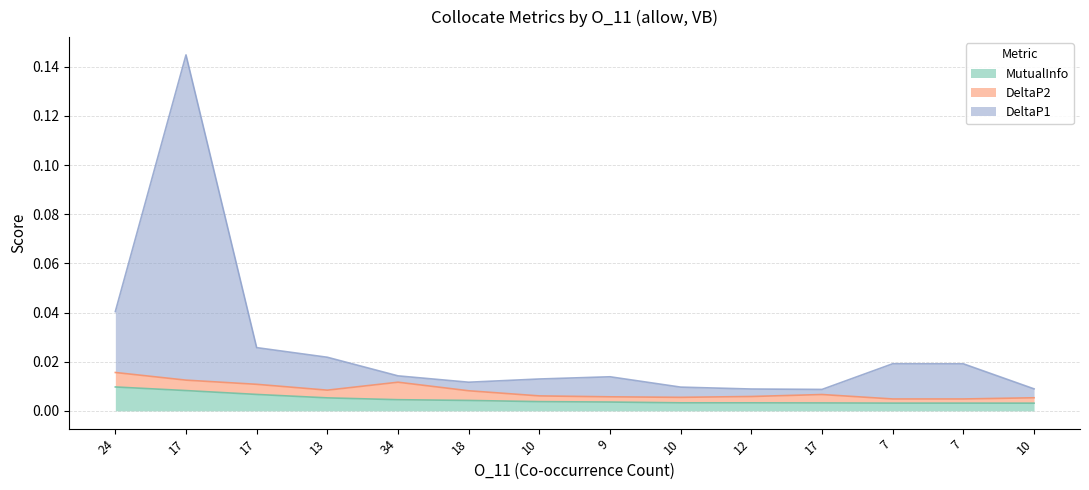

At which category does the chart reach its minimum across all series?

10